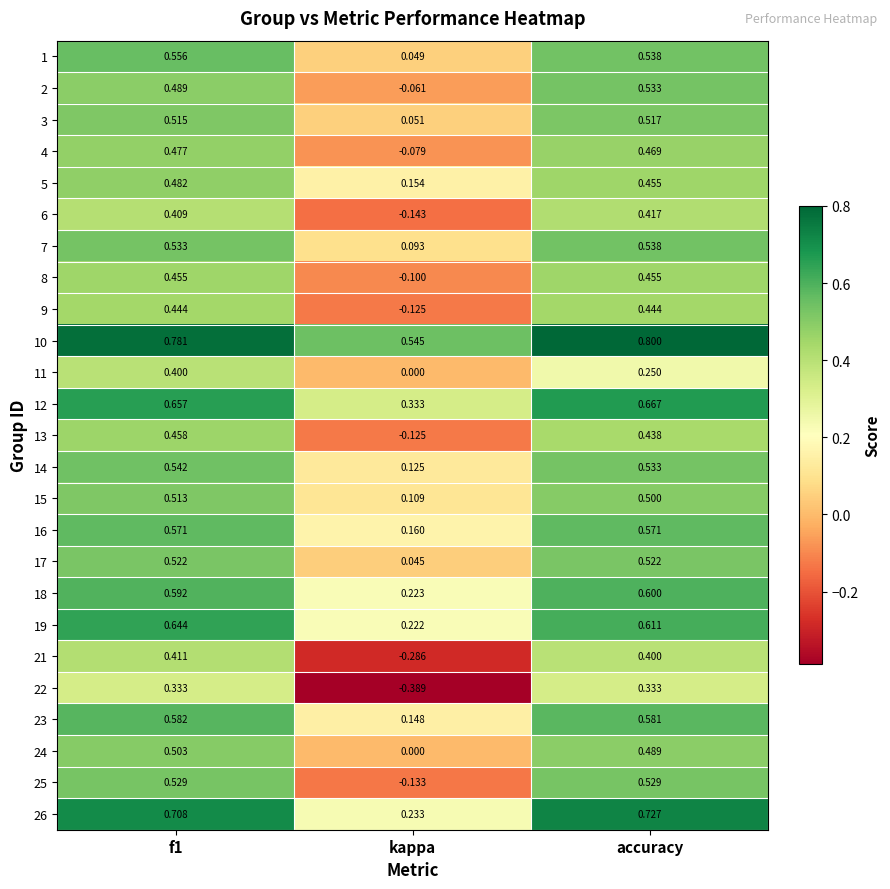

Where is 7 nearest to the value 0?

kappa